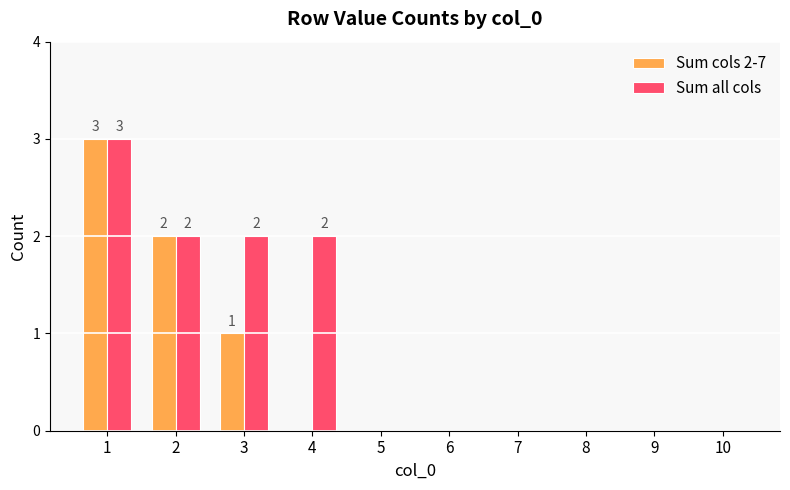

Which series changed the most between 3 and 9?

Sum all cols